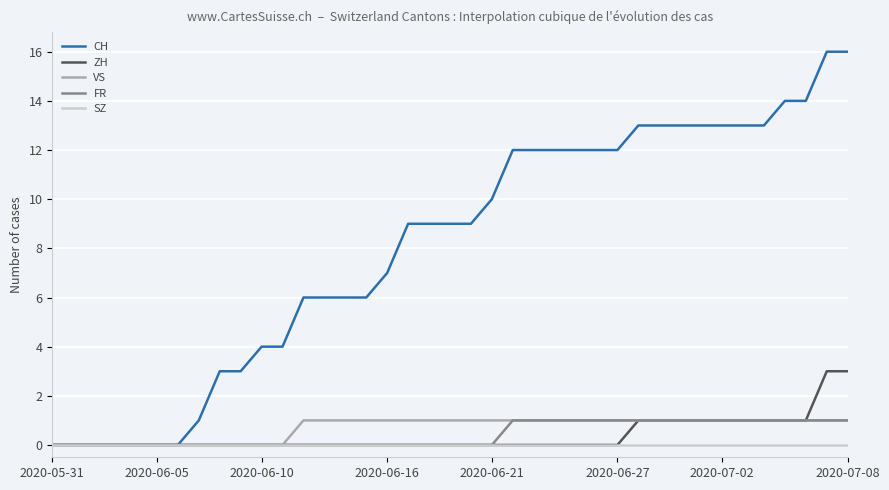

What is the maximum value shown in the chart?

16